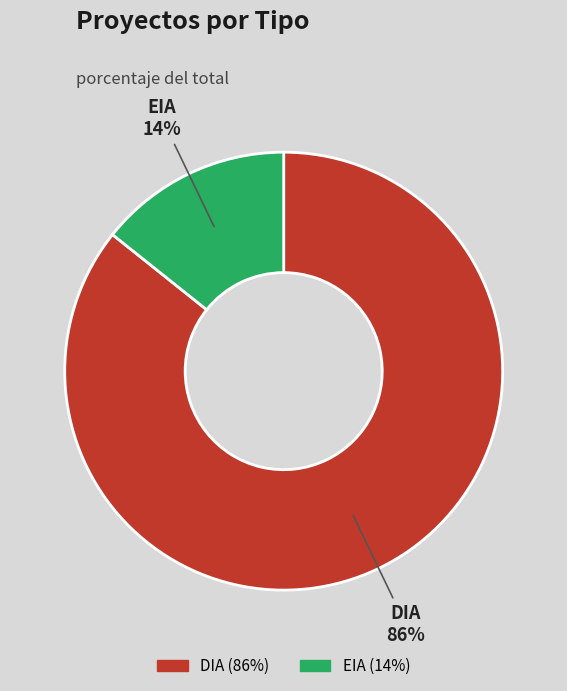

Count the number of slices in the pie.

2